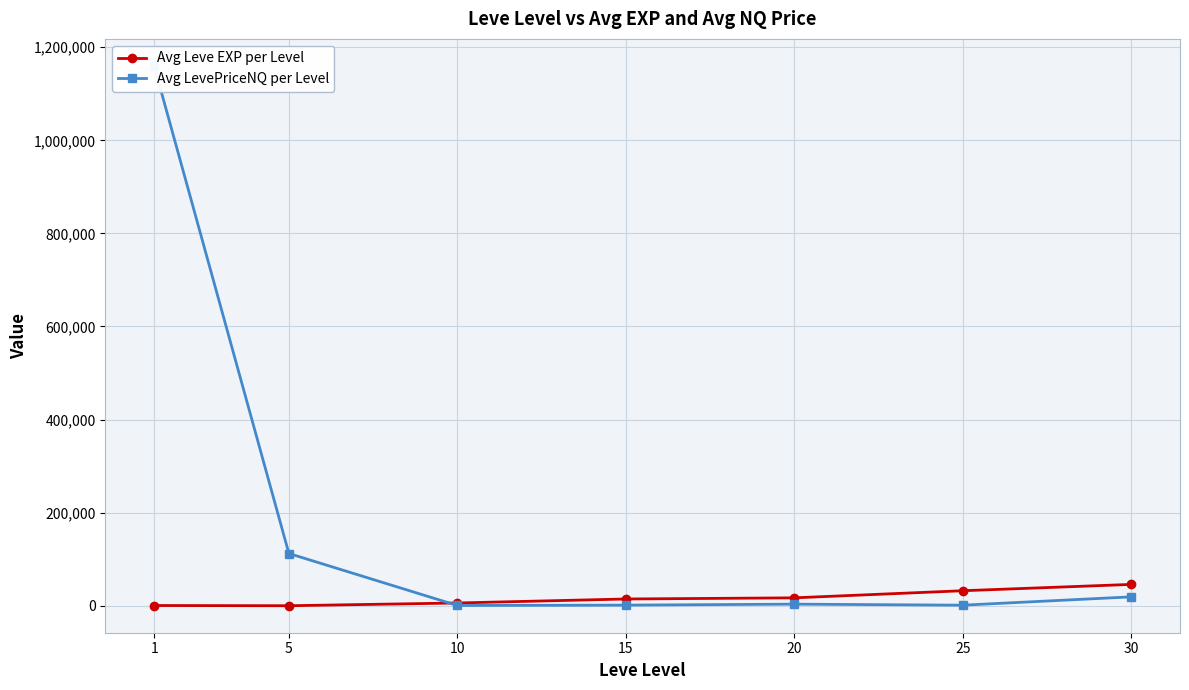

Reading left to right, transcribe all the data shown in this chart.

Avg Leve EXP per Level: 468.5	2.3	5910.0	14490.0	16961.7	32225.0	45822.5
Avg LevePriceNQ per Level: 1159966.2	112223.9	512.2	1296.0	3409.7	1192.3	19078.8